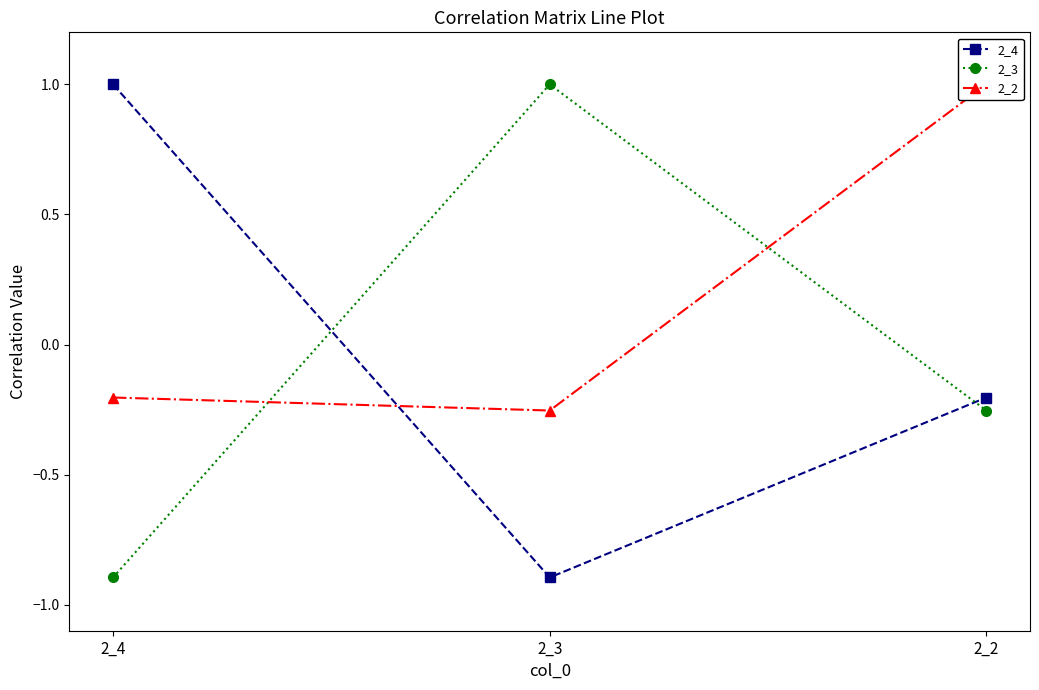

What is the sum of all 2_4 values?

-0.1